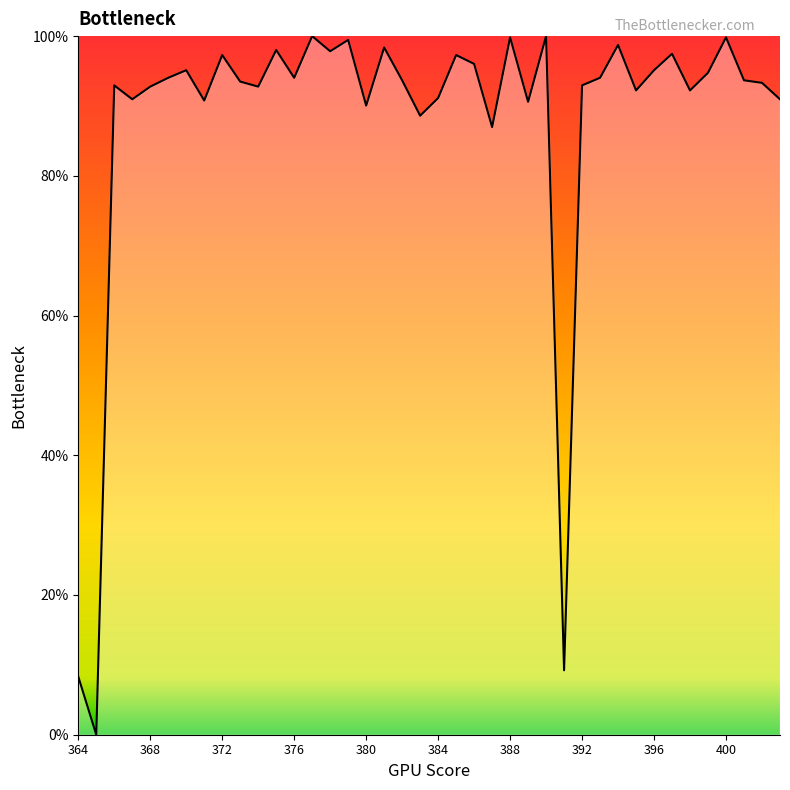

What is the difference between the maximum and minimum values?

100.0